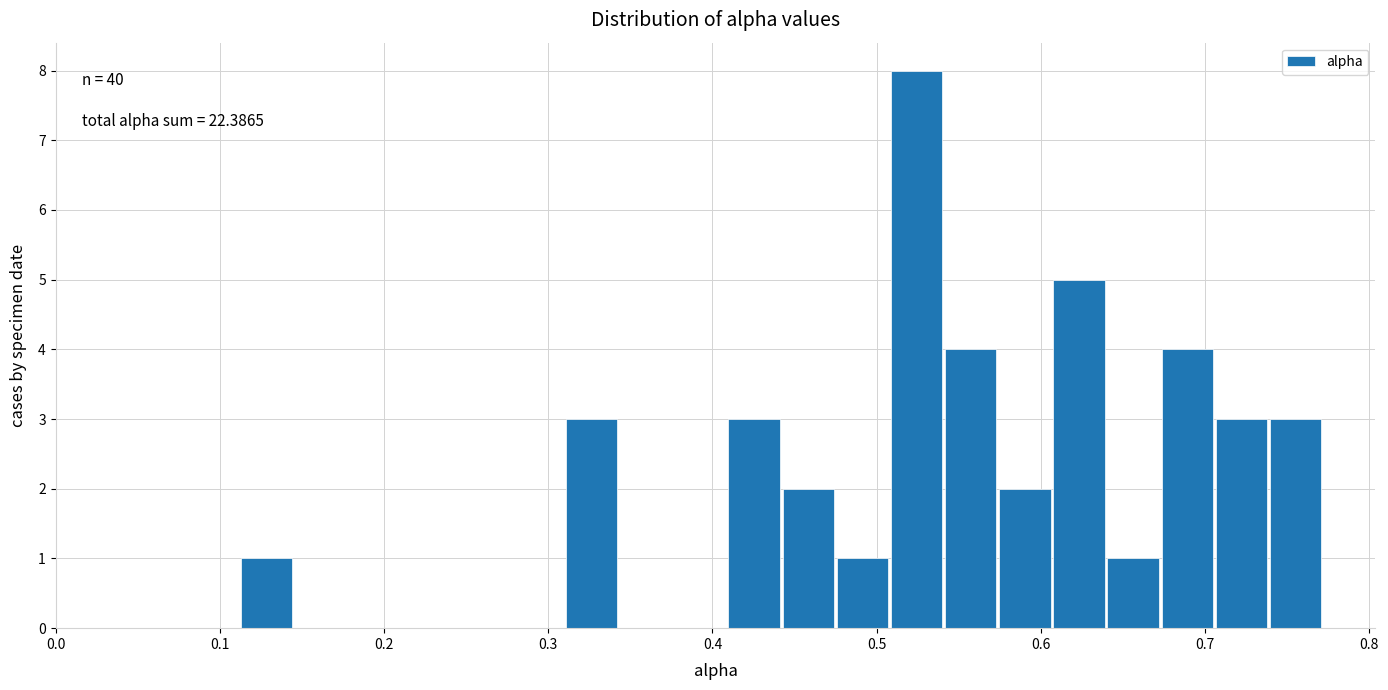

Read against the x-axis, roughly where is the centre of the tallest bar?

0.52